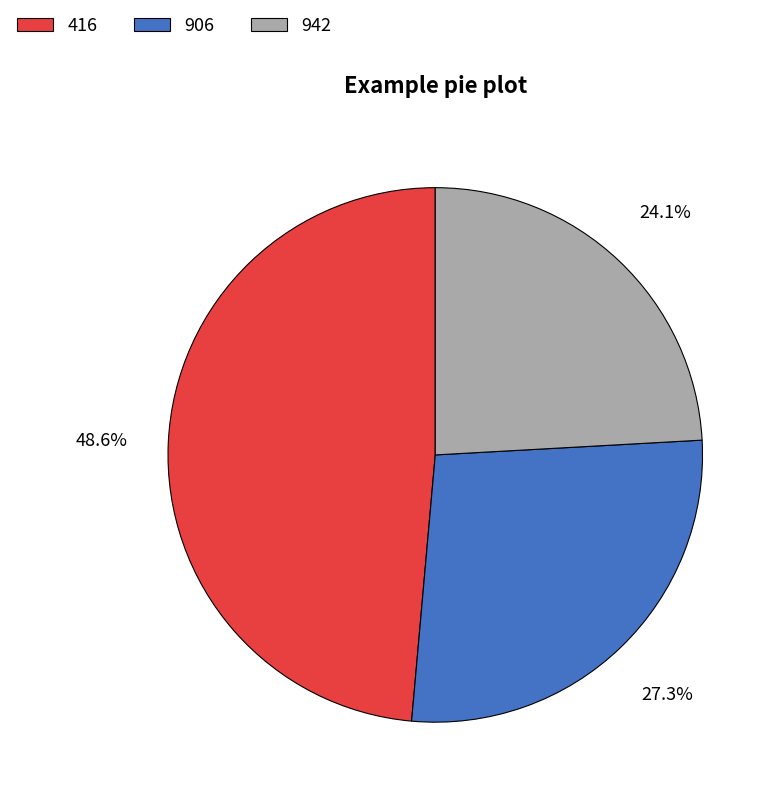

True or false: 416 accounts for 49% of the total.

True